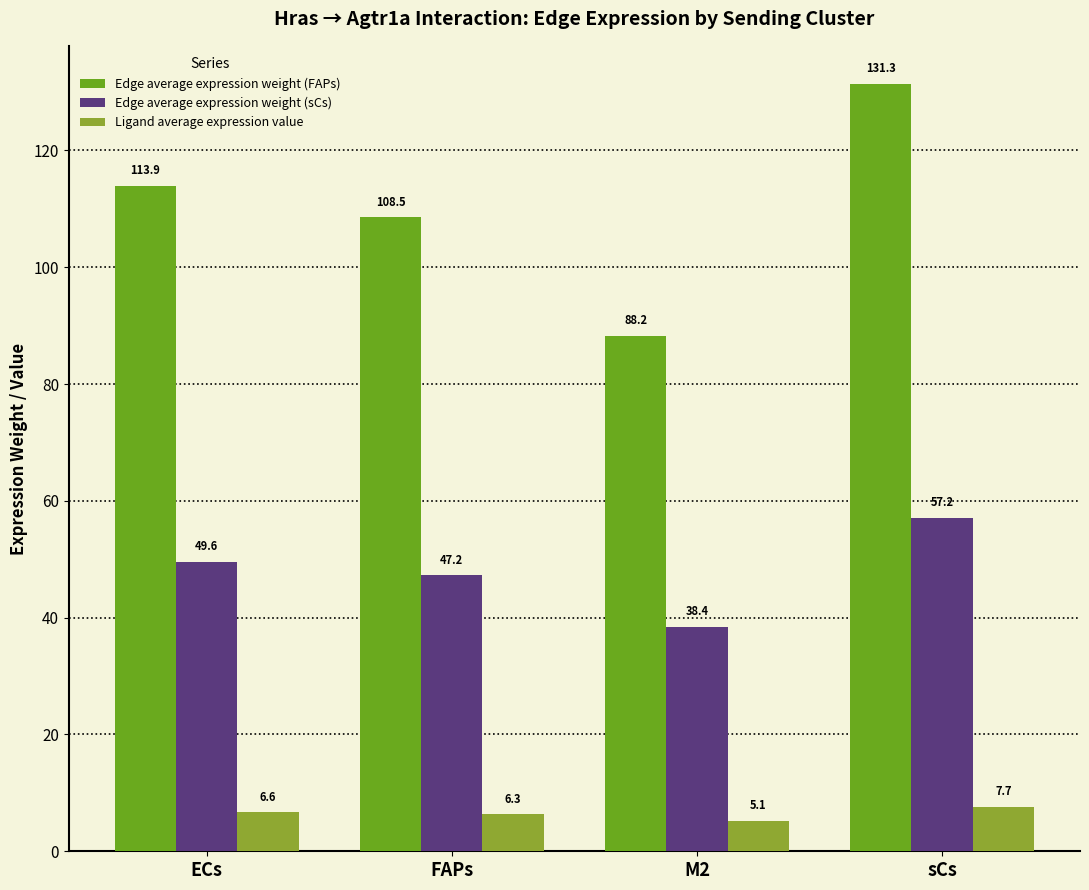

What are all the series names shown in the legend?

Edge average expression weight (FAPs), Edge average expression weight (sCs), Ligand average expression value